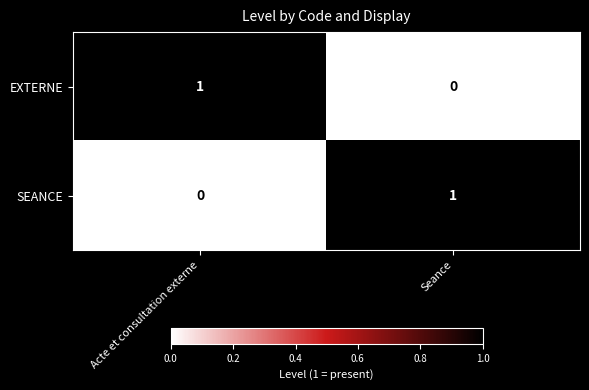

At how many categories does at least one series exceed 0?

2